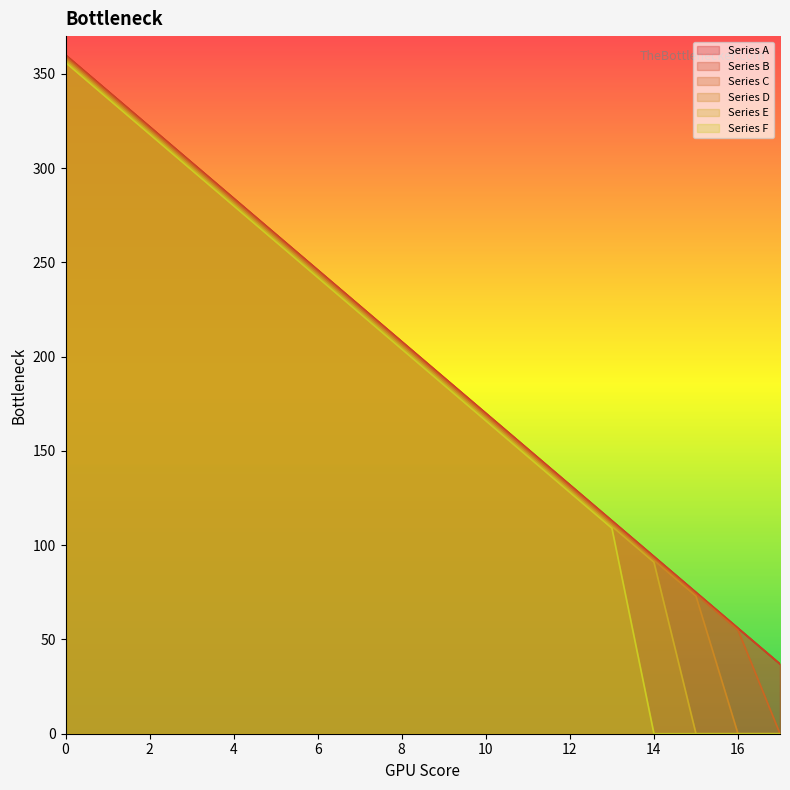

Is the value of Series A at 16 greater than the value of Series F at 6?

No